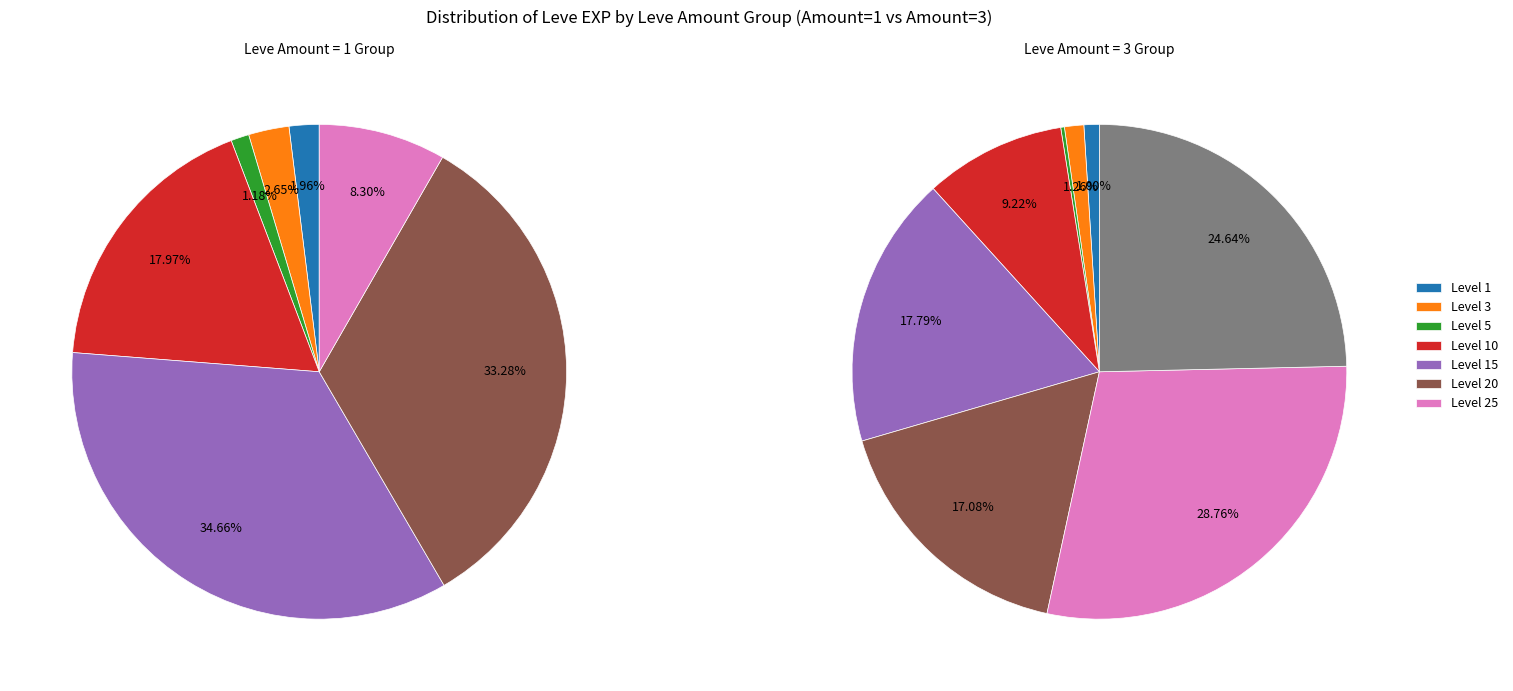

The 10 slice represents 18% of the pie. True or false?

False